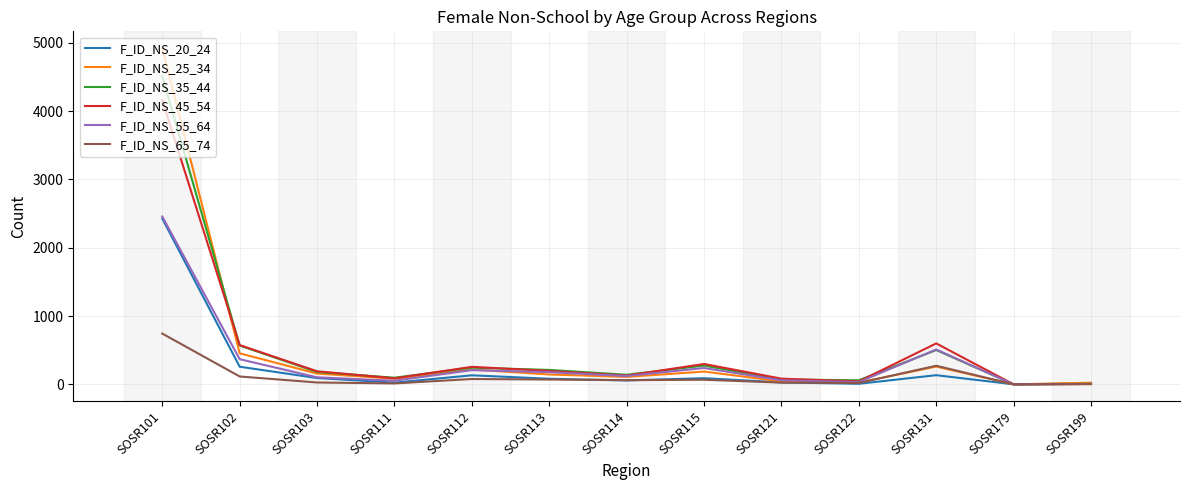

Which label corresponds to the largest value in the chart?

SOSR101